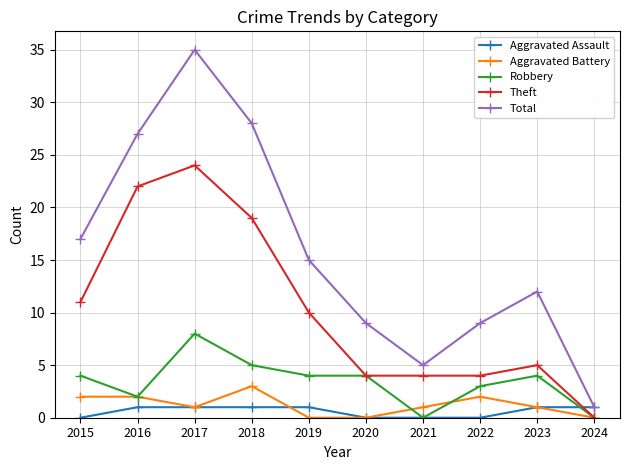

How many Robbery values are between 2 and 4?

6